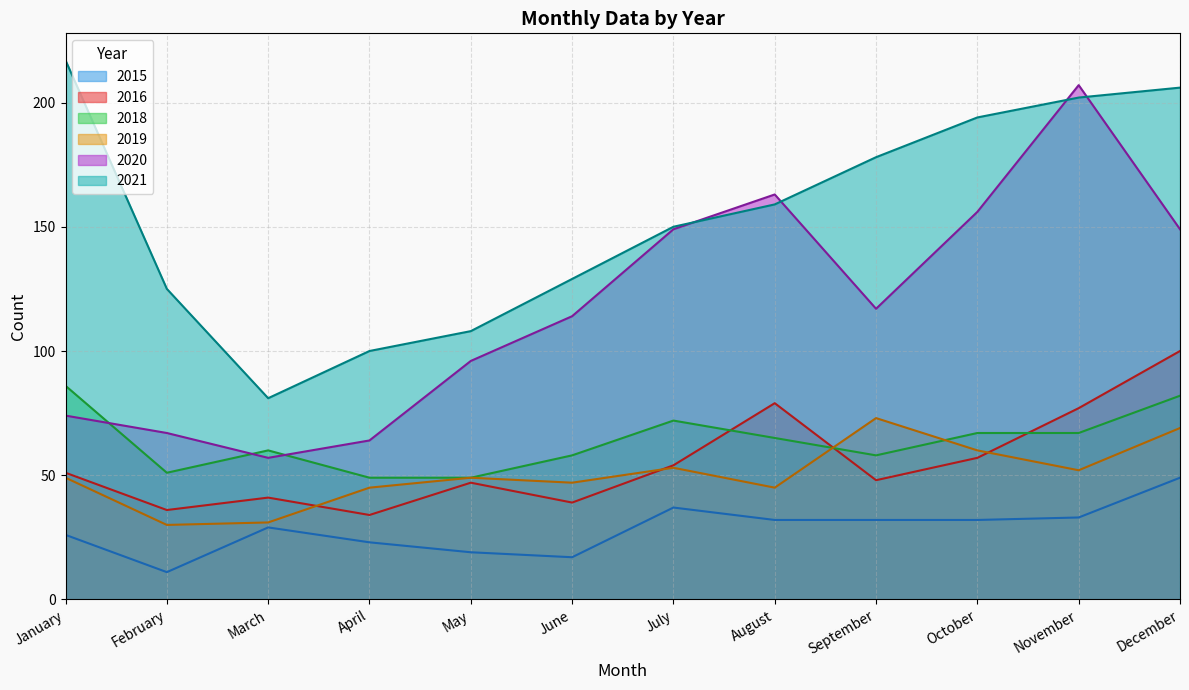

Which series has the largest total across all categories?

2021